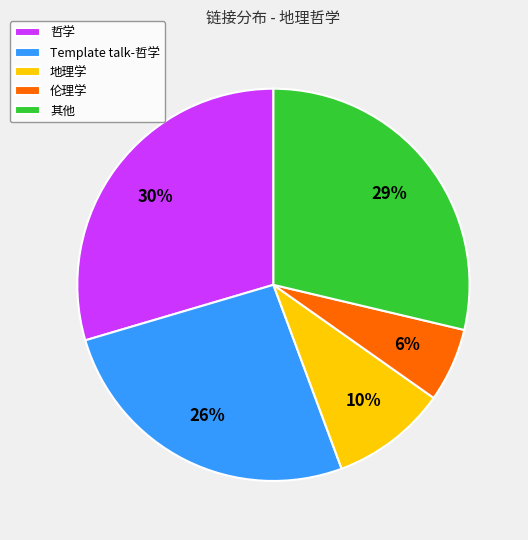

What is the ratio of the value at 地理学 to the value at 哲学?

0.3